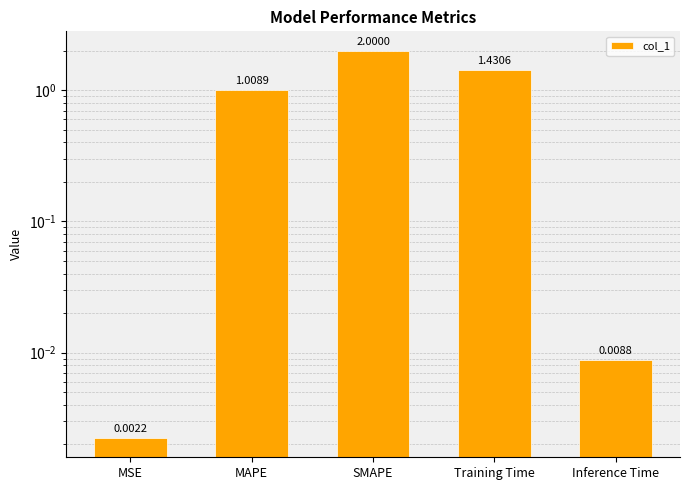

Reading left to right, transcribe all the data shown in this chart.

MSE=0.0	MAPE=1.0	SMAPE=2.0	Training Time=1.4	Inference Time=0.0